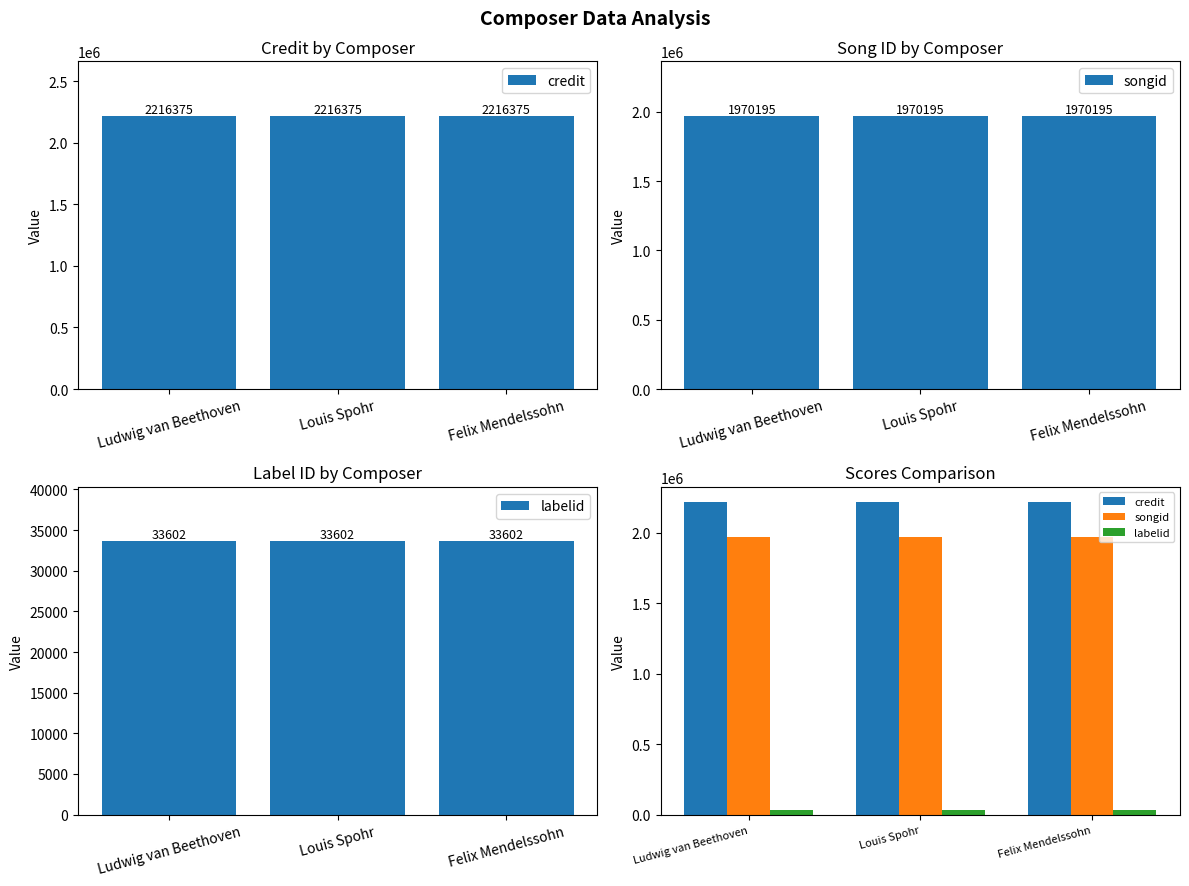

Which series has the largest range (max minus min)?

credit